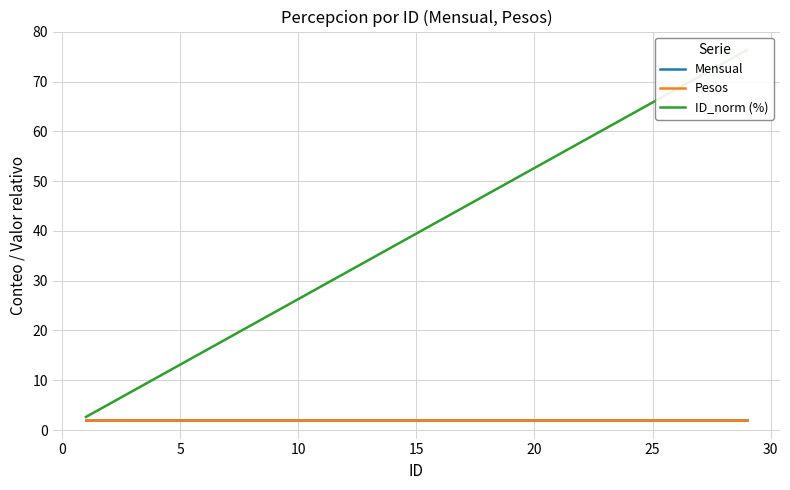

True or false: Mensual has more than 1 points higher than both neighbors.

False